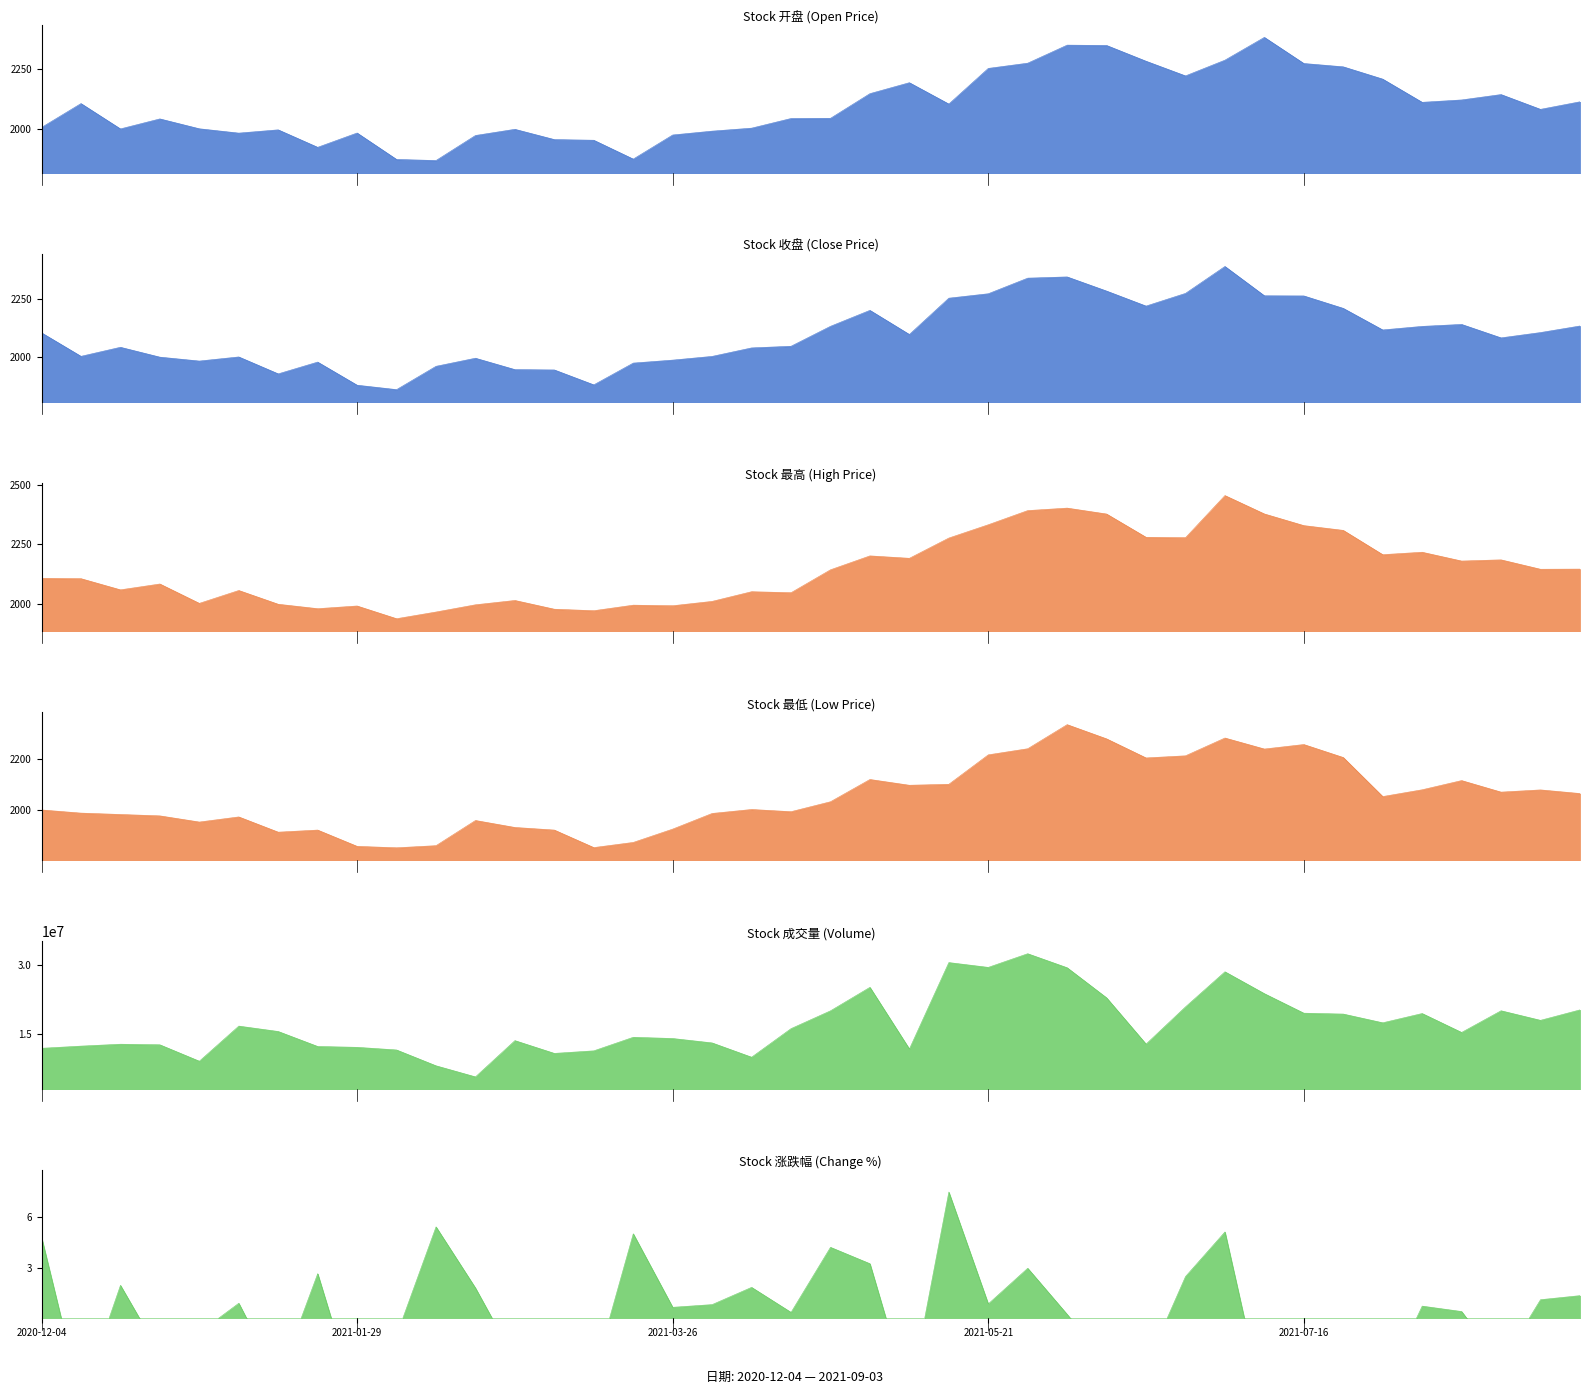

In 成交量, how many points are higher than both neighbors (excluding endpoints)?

10